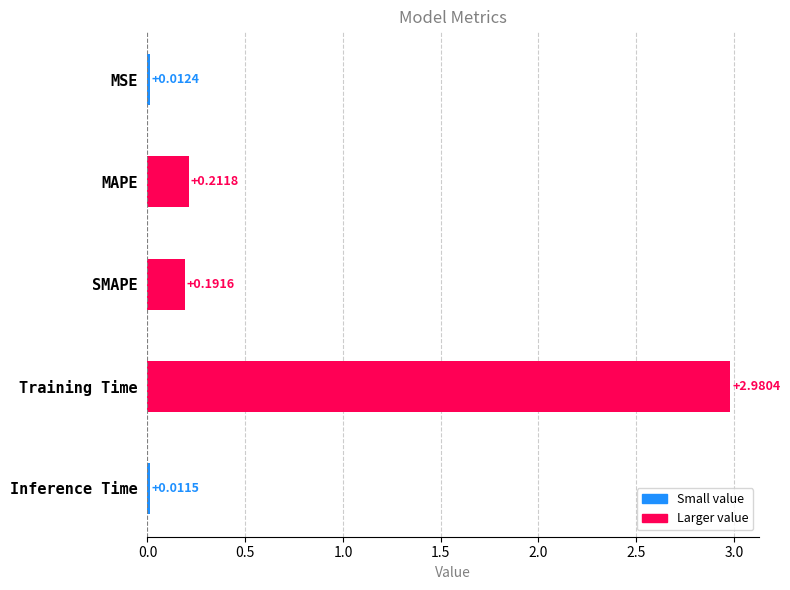

Where is the data nearest to the value 1?

MAPE